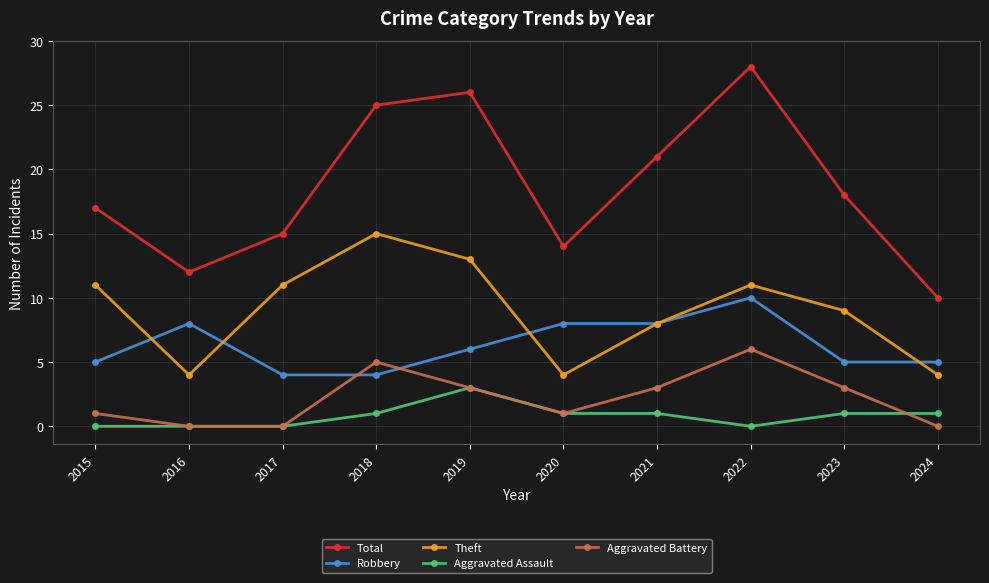

How many distinct data groups are displayed?

5